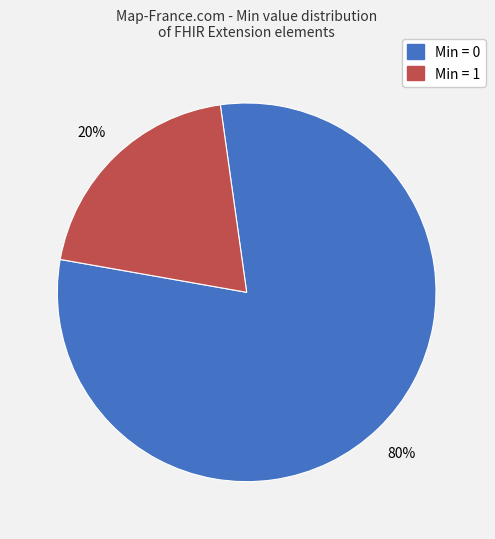

To the nearest percent, what is the average slice percentage?

50%